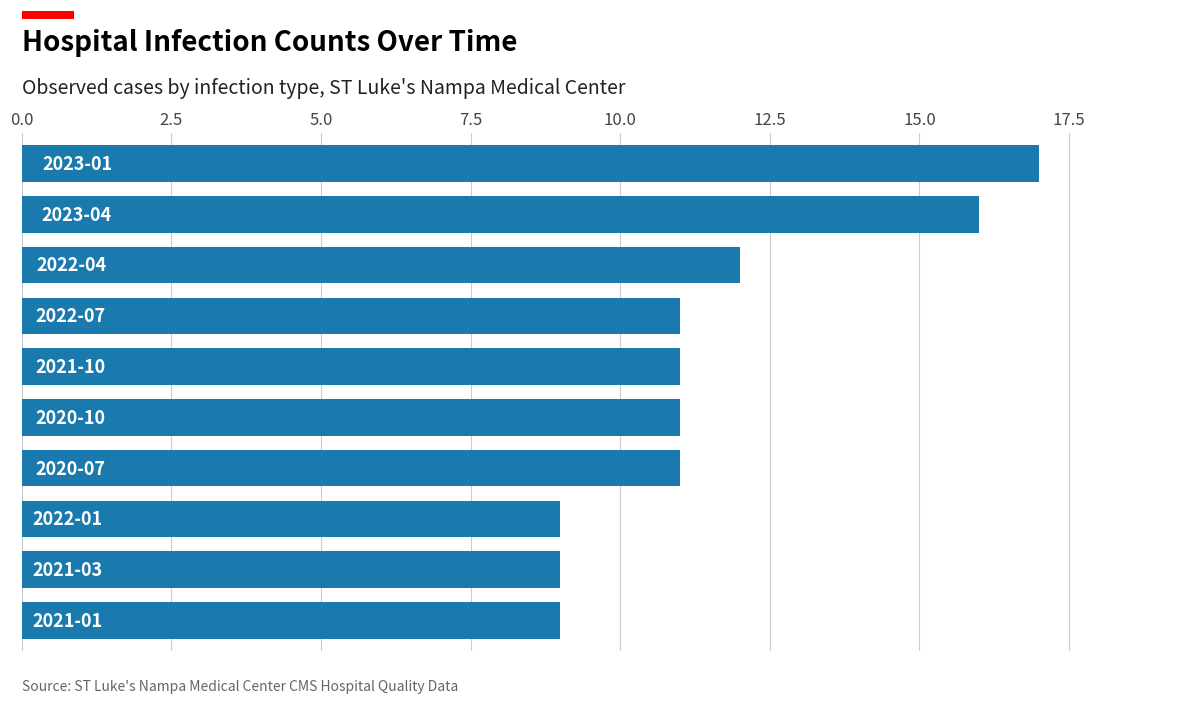

What is the average value?

12